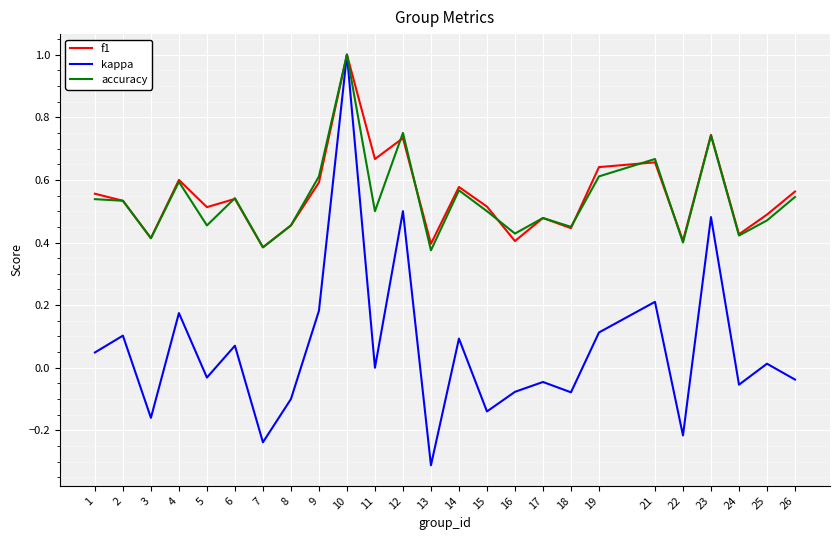

At which category is the sum across all series the highest?

10